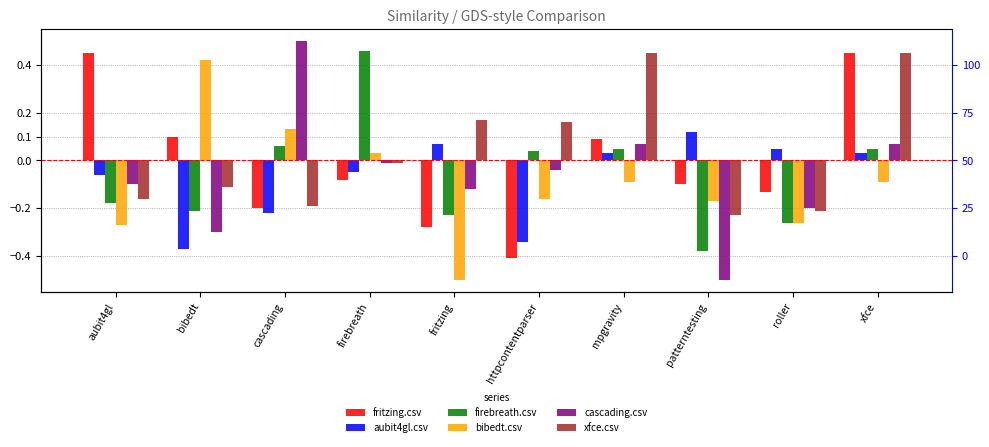

At which label is xfce.csv closest to 0?

aubit4gl